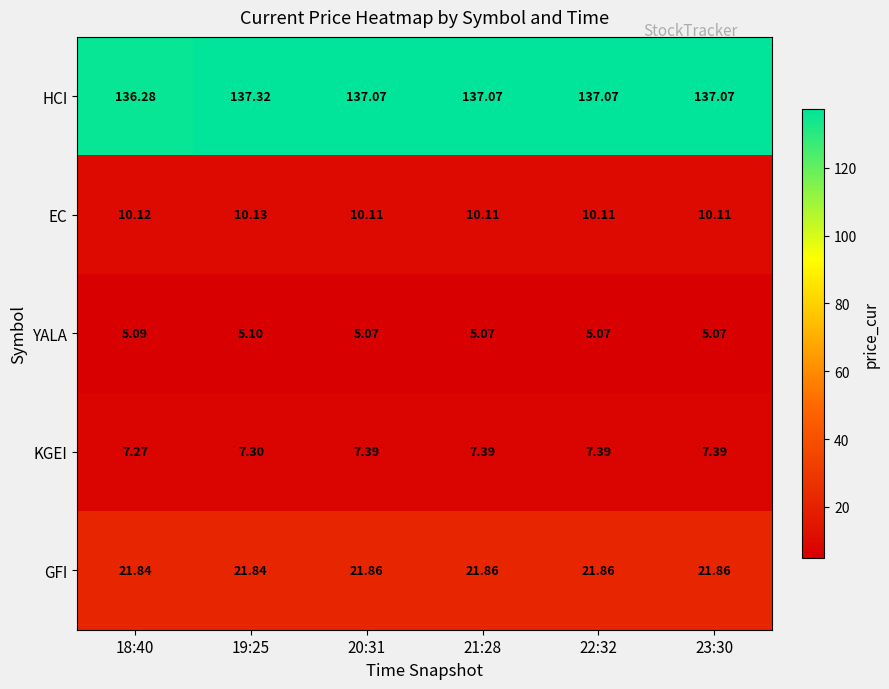

Which series has the widest spread of values?

HCI